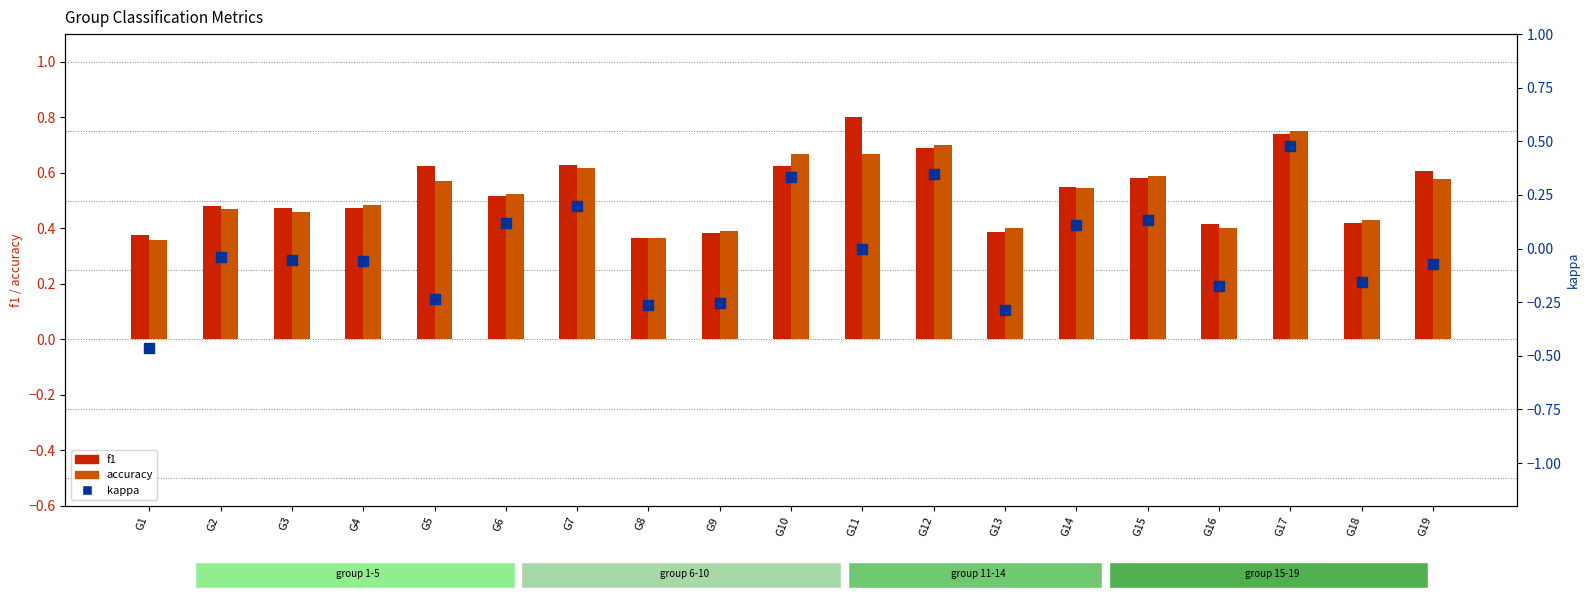

What is the minimum value shown in the chart?

-0.5